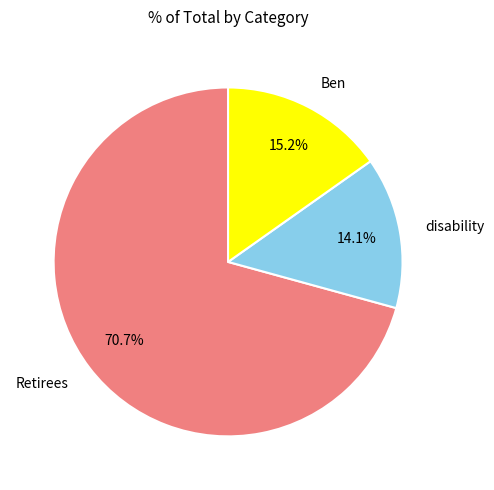

To the nearest percent, what is the average slice percentage?

33%